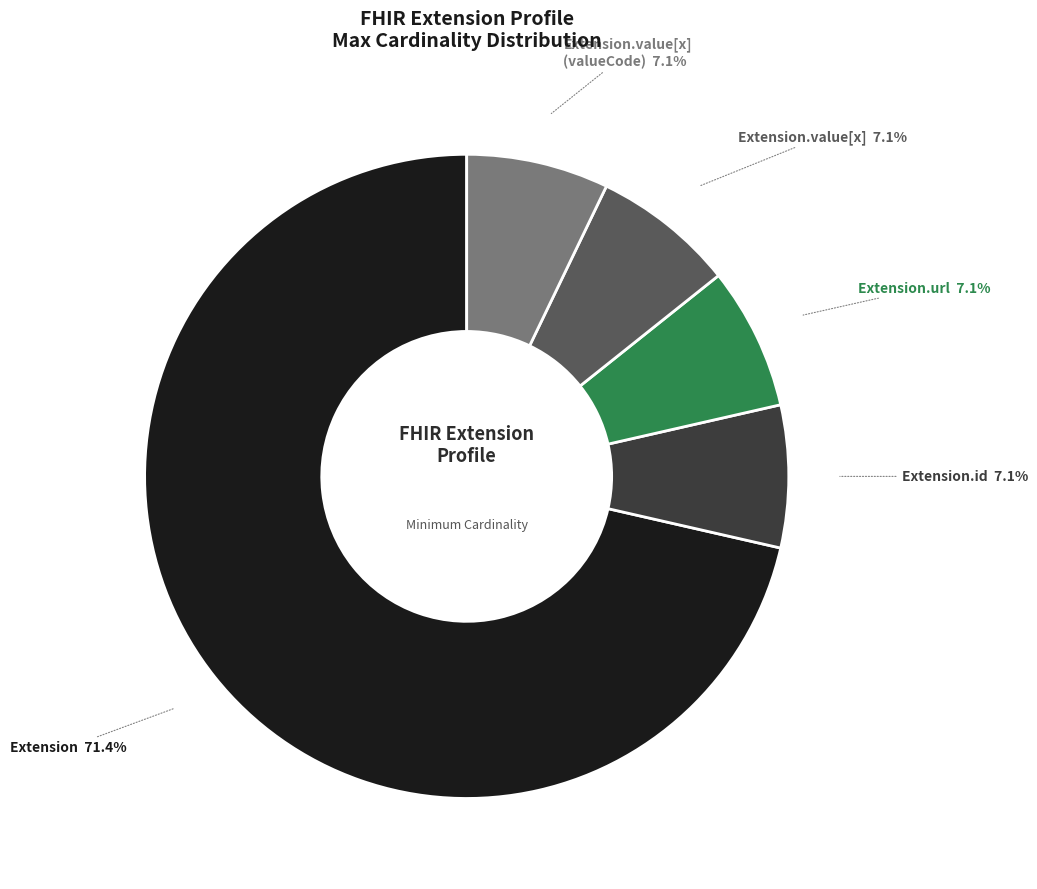

Count the number of slices in the pie.

5